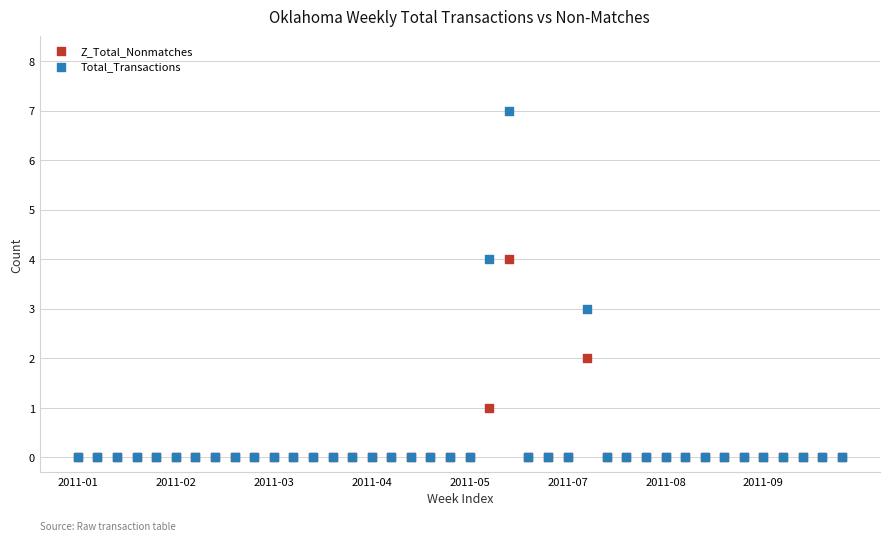

Which series has the largest Y range (max minus min)?

Total_Transactions